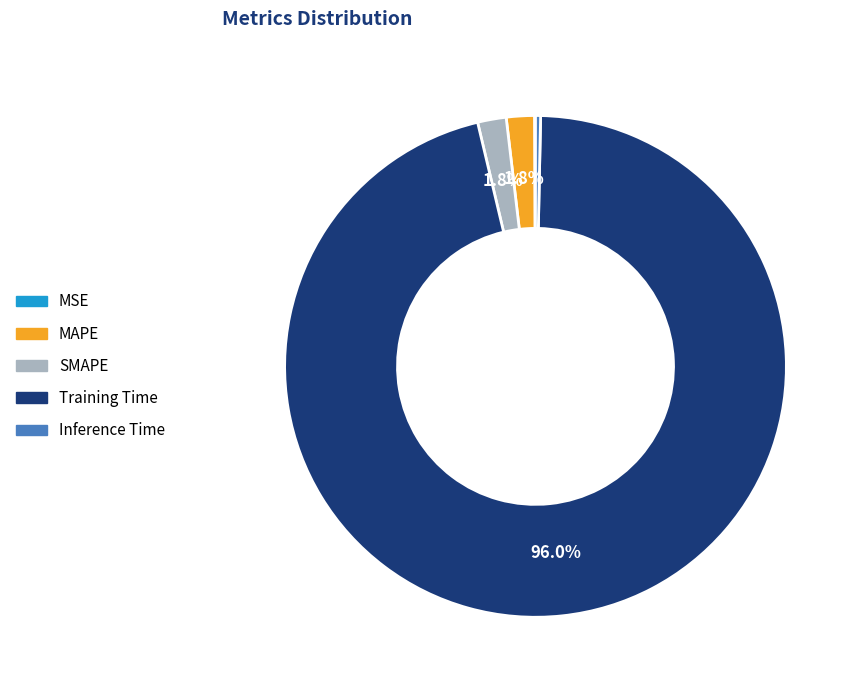

To the nearest percent, what portion does Training Time represent?

96%